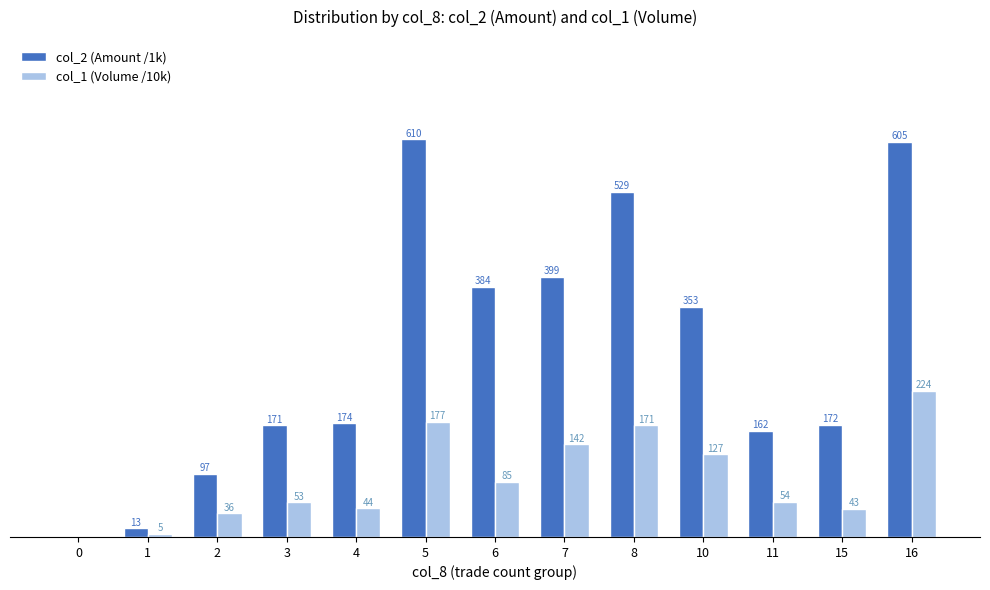

Between 4 and 10, which series saw the biggest shift?

col_2 (Amount /1k)